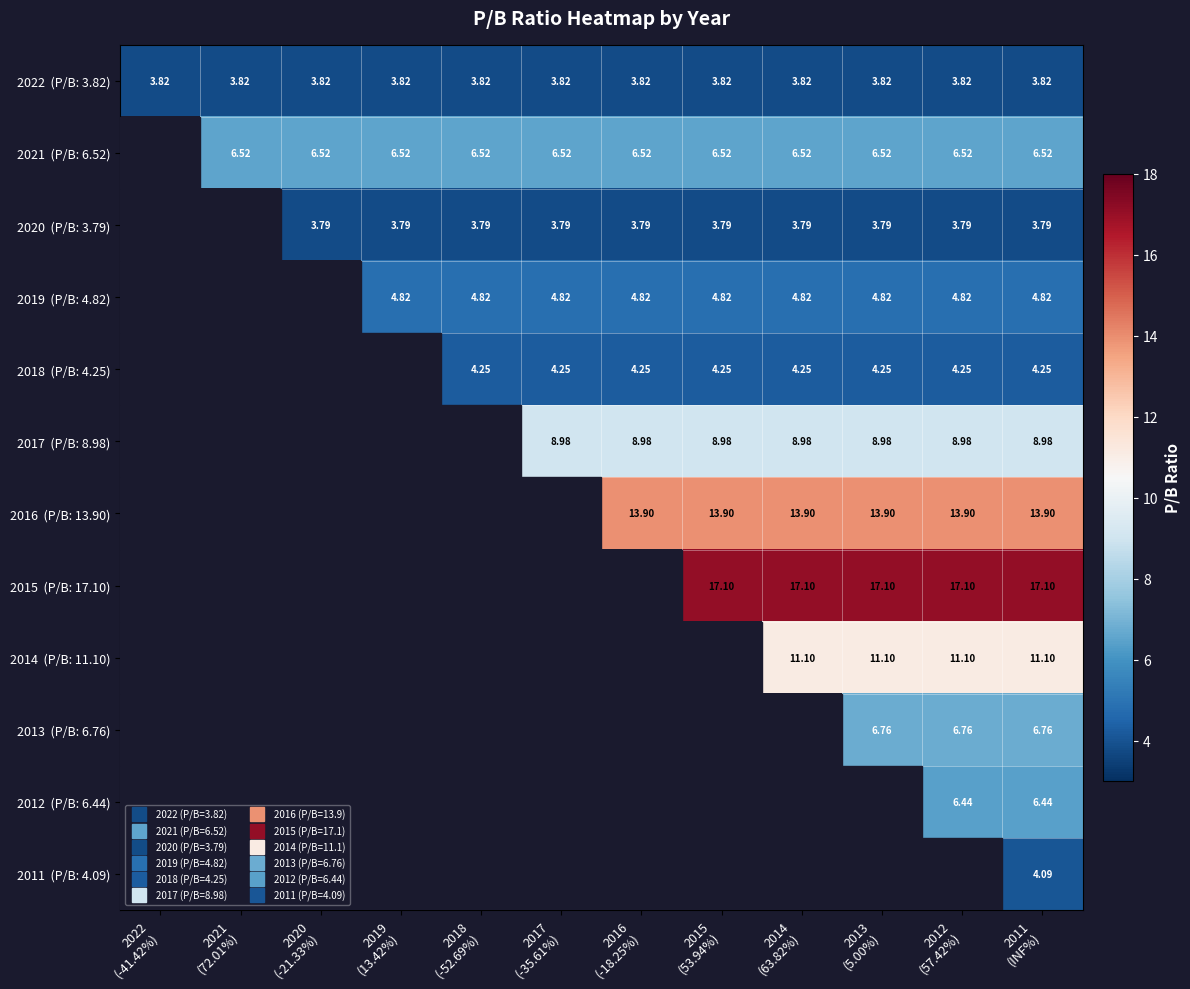

The 2021 (P/B: 6.52) series shows 6.5 at 2021 (72.01%). True or false?

True